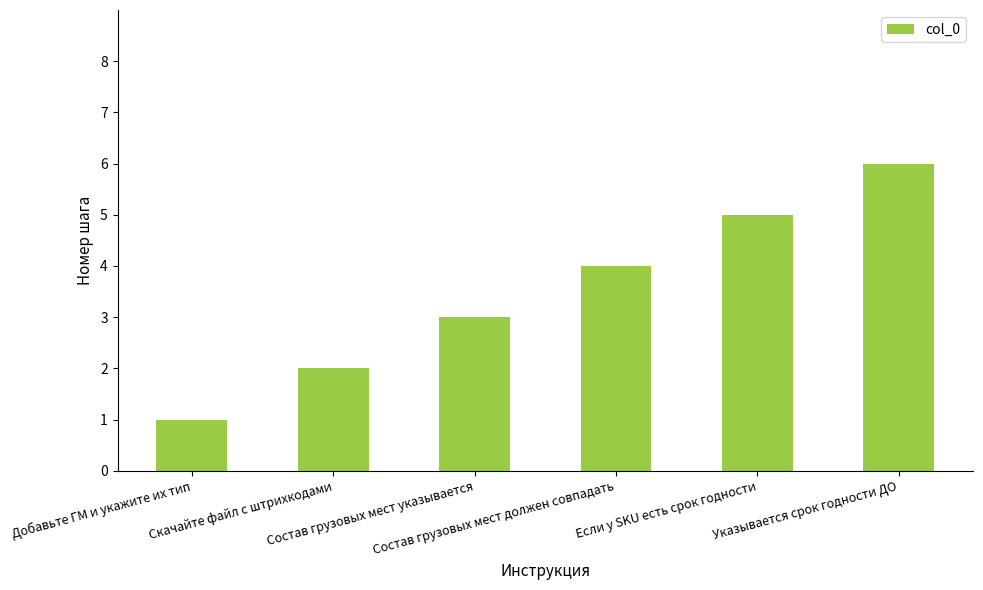

Read the value at Если у SKU есть срок годности.

5